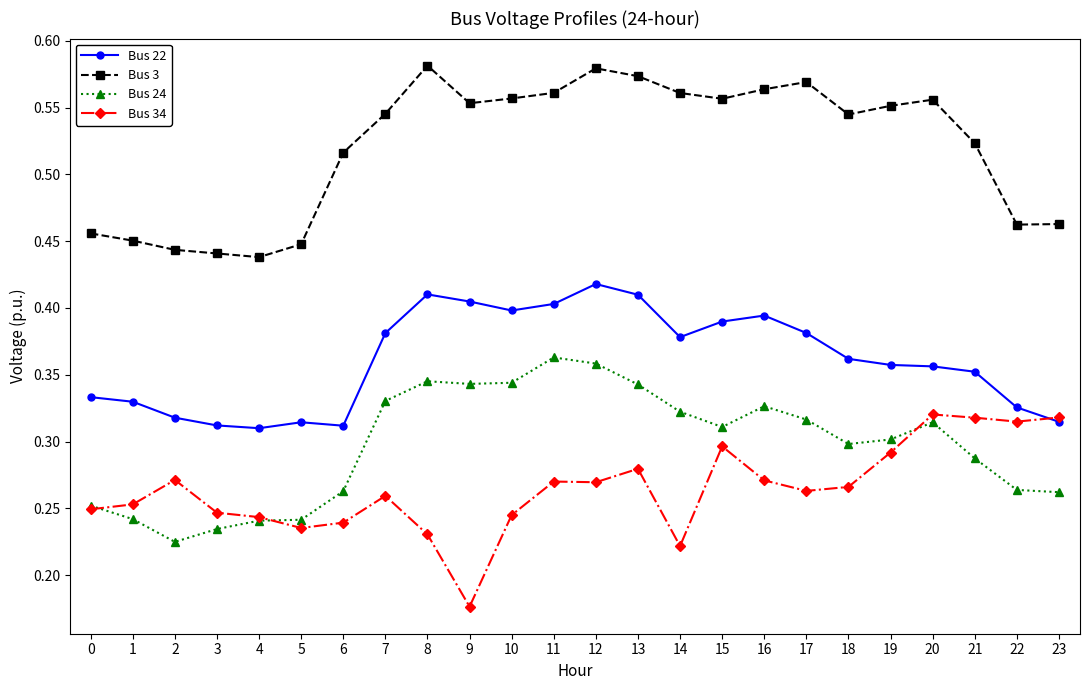

What is the total value across all series at 11?

1.6